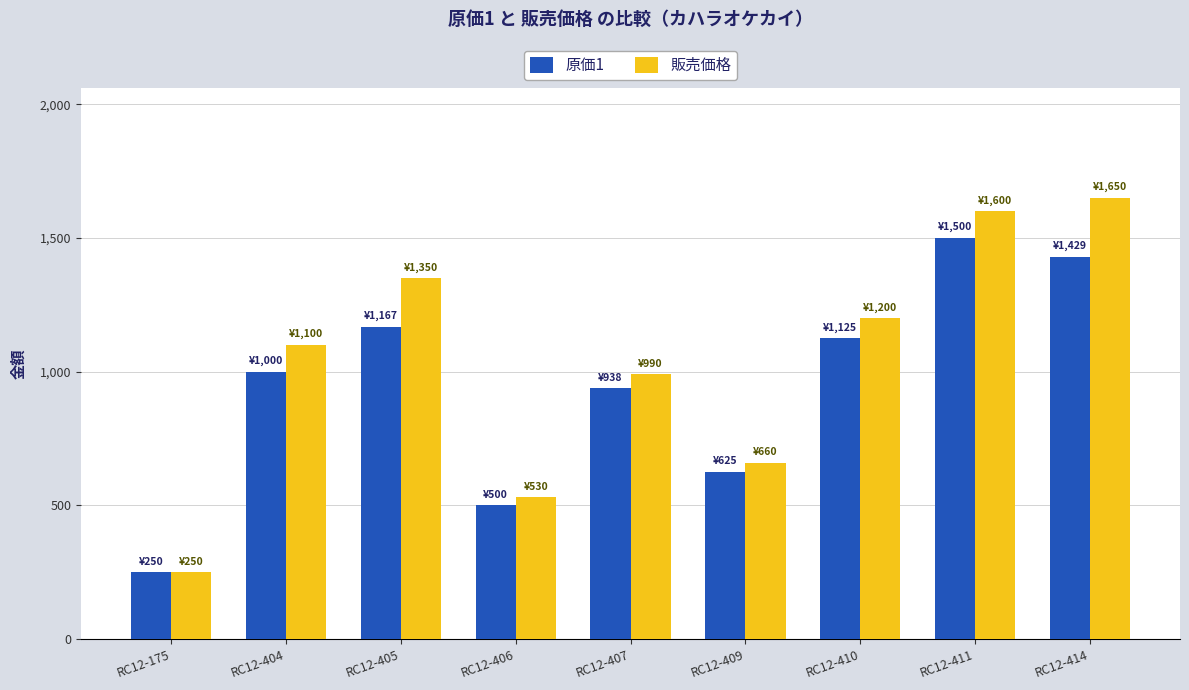

Reading left to right, what are all the values shown in this chart?

原価1: RC12-175=250.0	RC12-404=1000.0	RC12-405=1167.1	RC12-406=500.0	RC12-407=937.5	RC12-409=625.0	RC12-410=1125.0	RC12-411=1500.0	RC12-414=1428.9
販売価格: RC12-175=250.0	RC12-404=1100.0	RC12-405=1350.0	RC12-406=530.0	RC12-407=990.0	RC12-409=660.0	RC12-410=1200.0	RC12-411=1600.0	RC12-414=1650.0